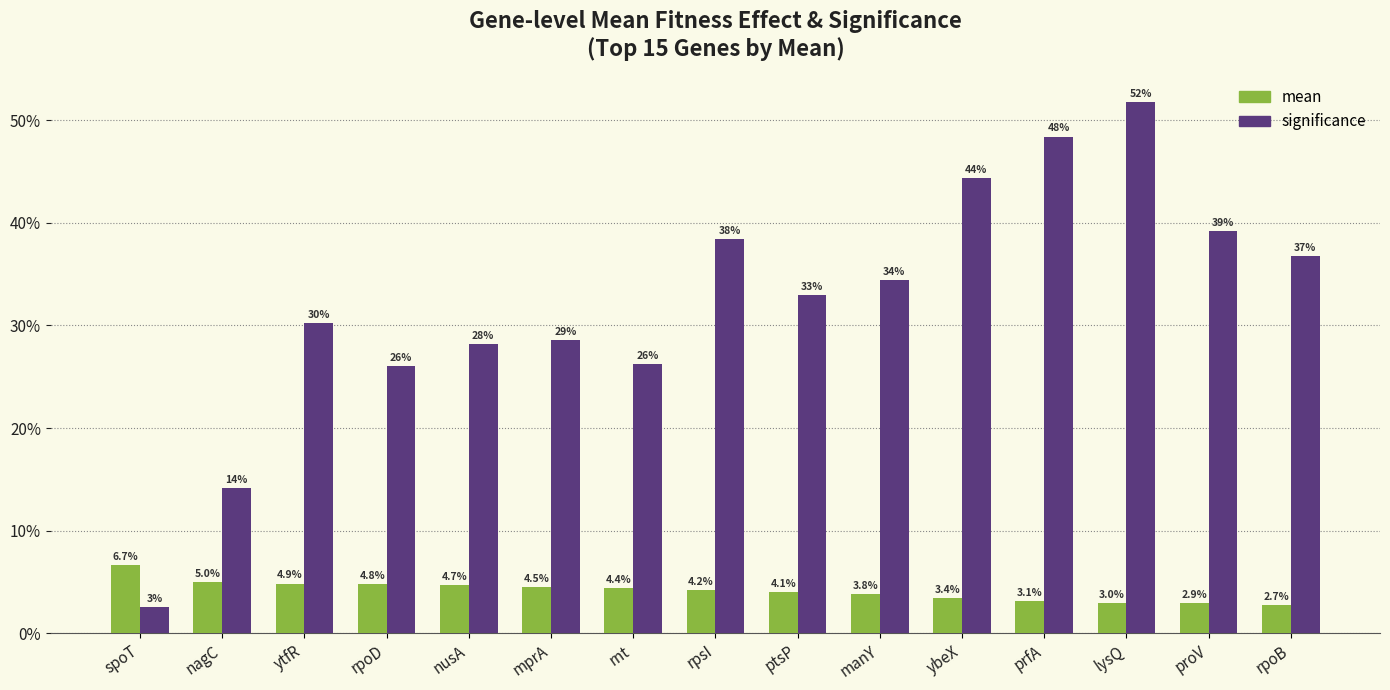

What is the label of the 14th bar from the right?

nagC